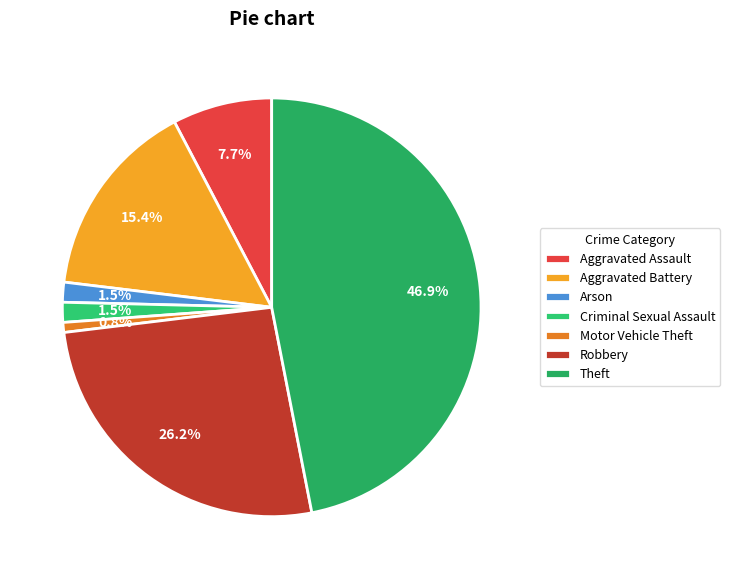

Approximately how many times larger is the value at Robbery compared to Aggravated Battery?

1.7